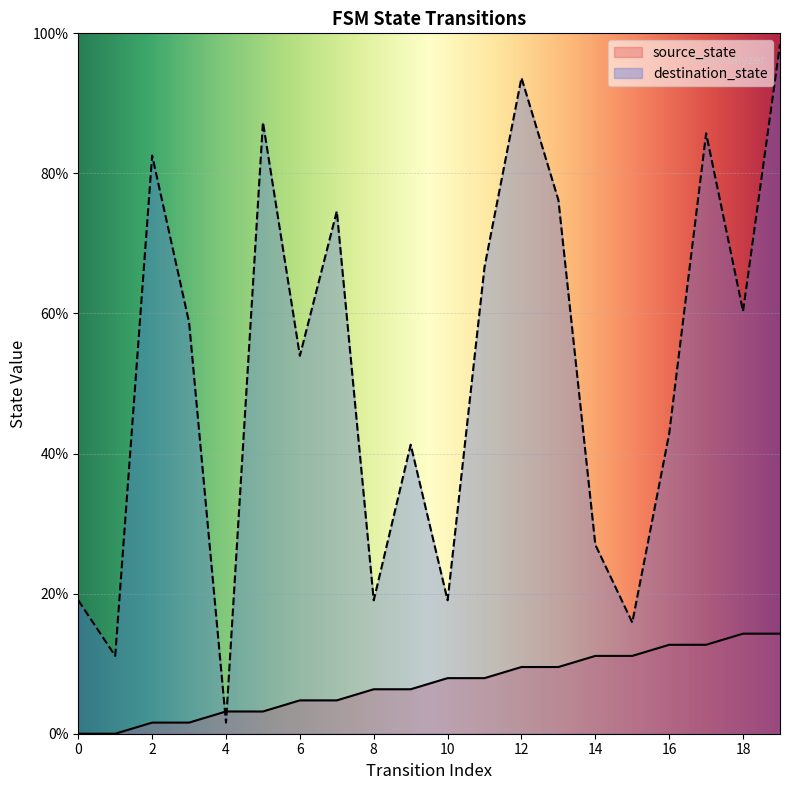

How many categories are shown in the chart?

20